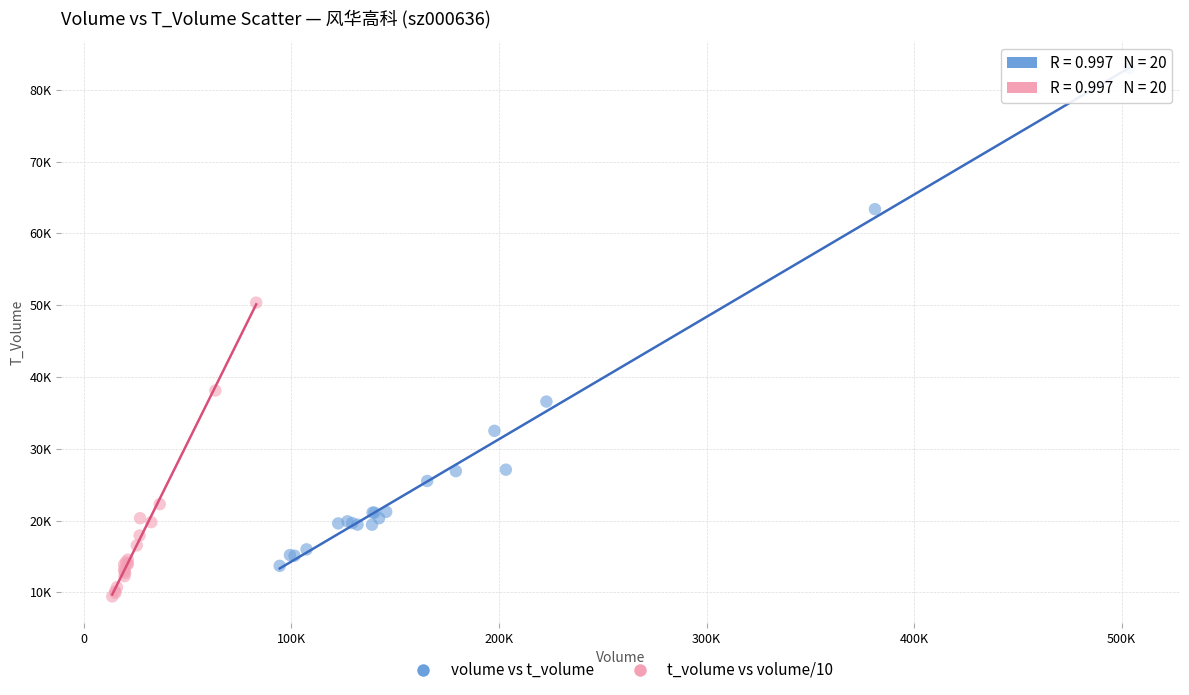

What are all the series names shown in the legend?

volume vs t_volume, t_volume vs volume/10